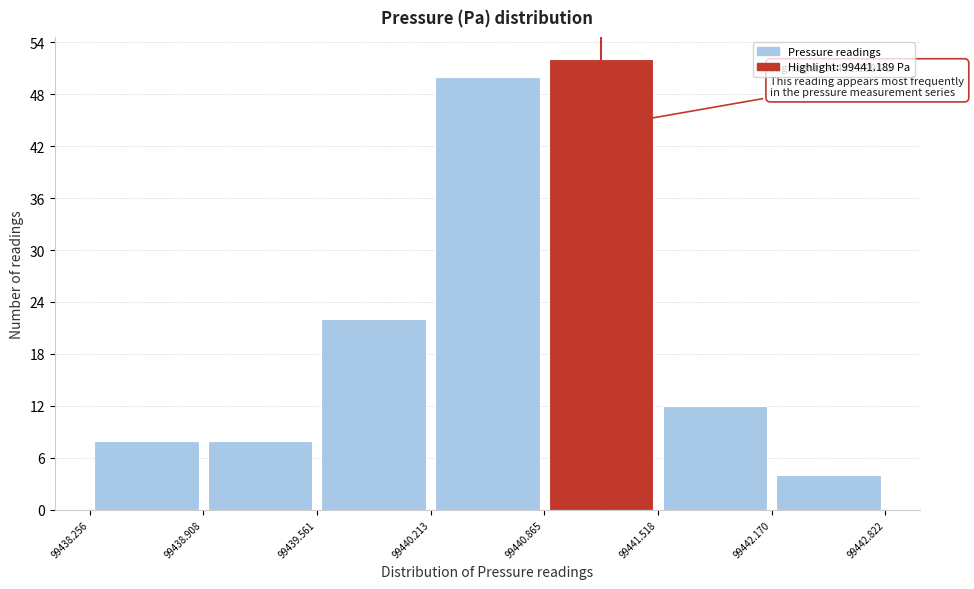

Which range on the x-axis has the tallest bar?

99440.865 to 99441.518